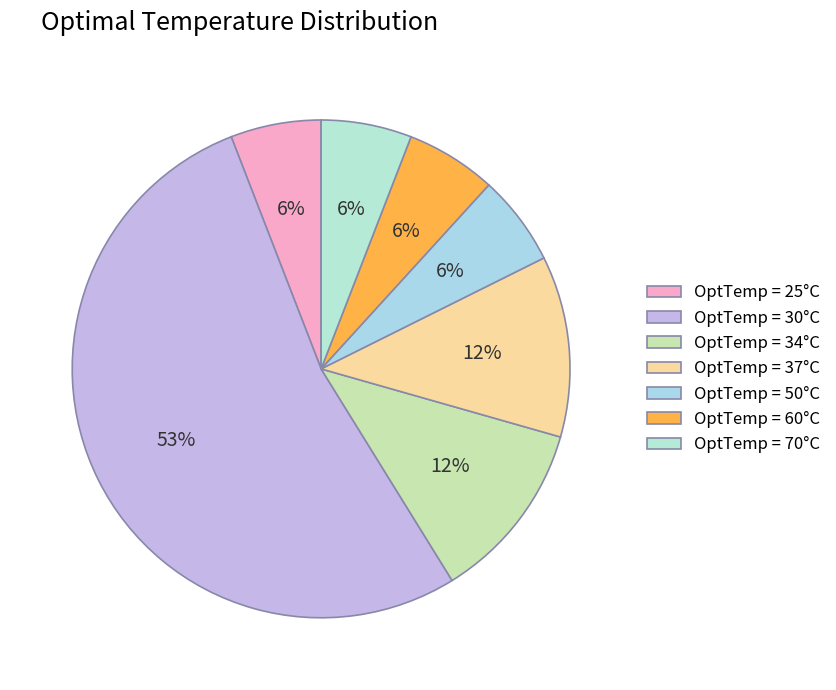

To the nearest percent, what is the difference between the largest and smallest slice percentages?

47%